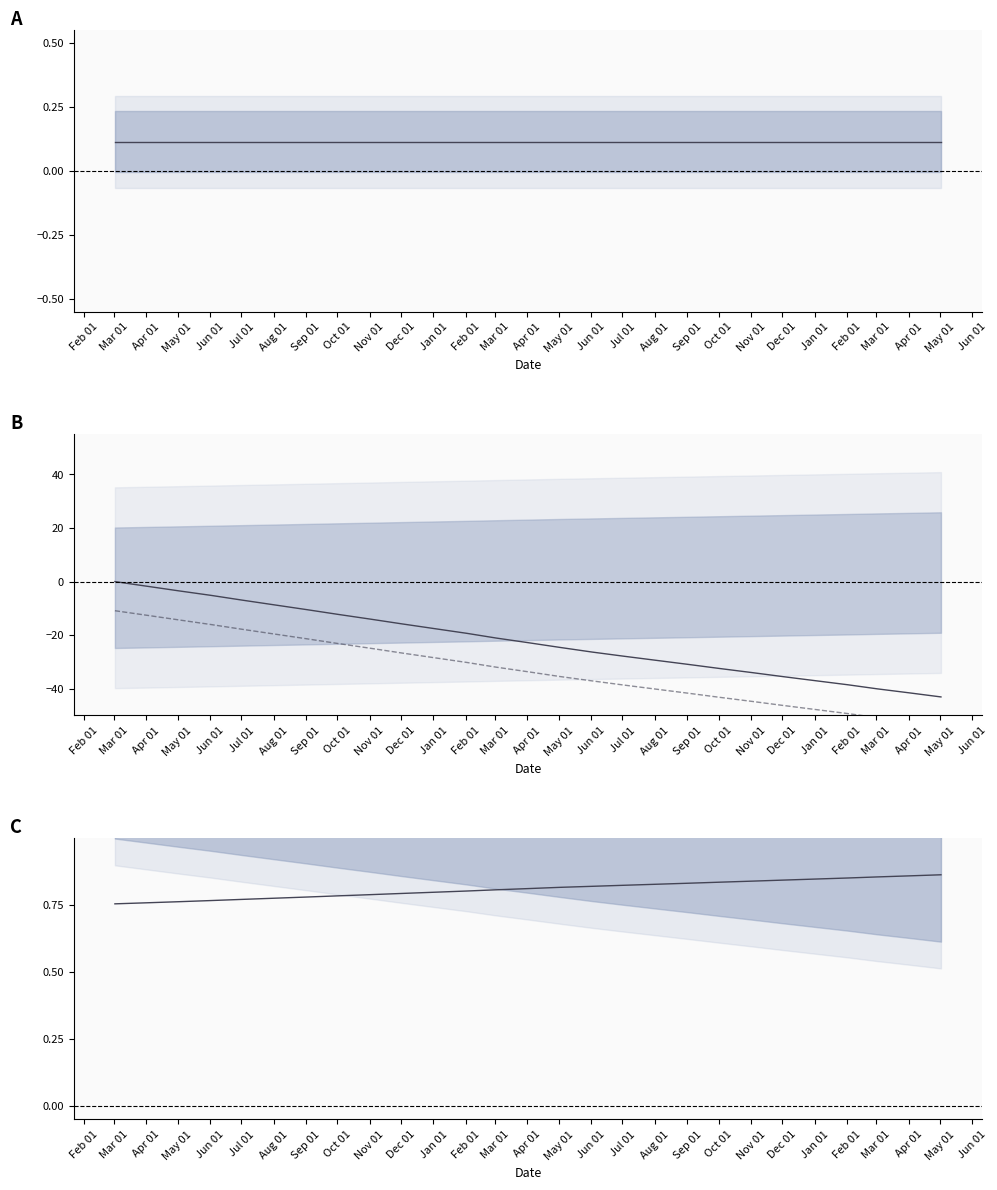

Which category has the lowest value in the LIVES_BD series?

Apr 01